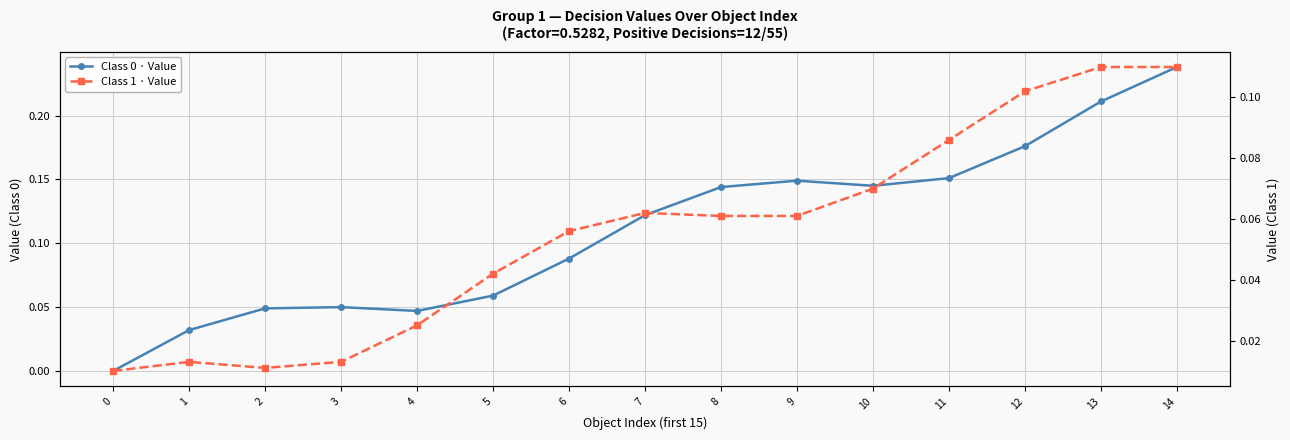

Where do Class 0 · Value and Class 1 · Value first cross each other?

0 and 1